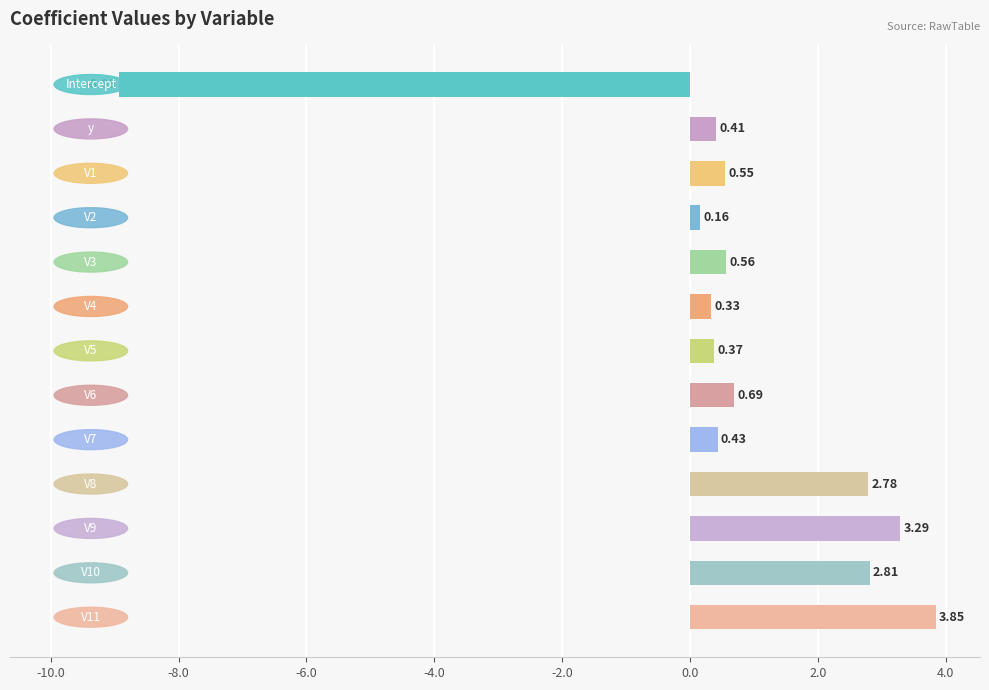

What is the difference between the maximum and minimum values?

12.8